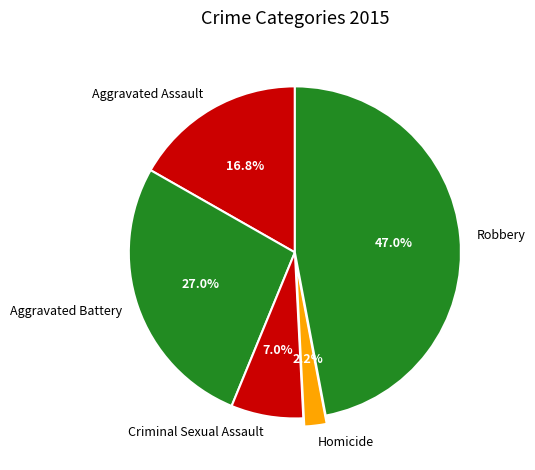

Which slice is the smallest?

Homicide